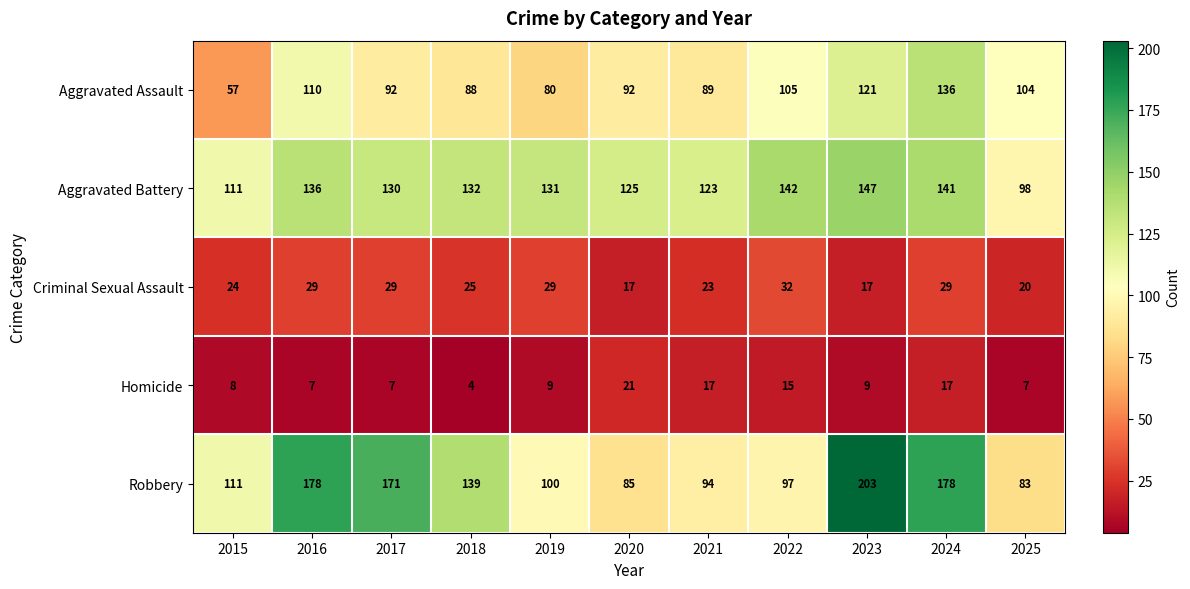

At which category is the sum across all series the highest?

2024